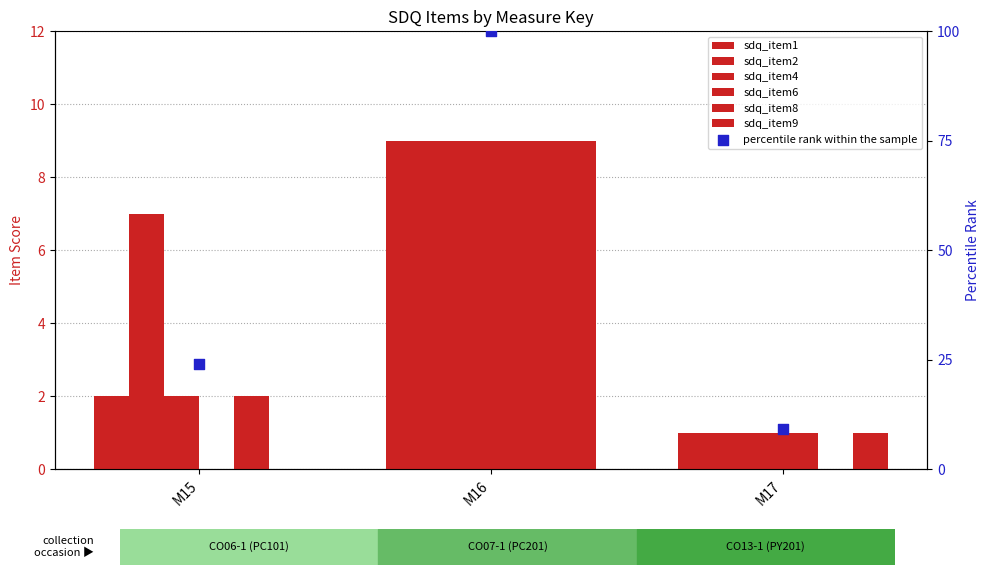

What are all the series names shown in the legend?

sdq_item1, sdq_item2, sdq_item4, sdq_item6, sdq_item8, sdq_item9